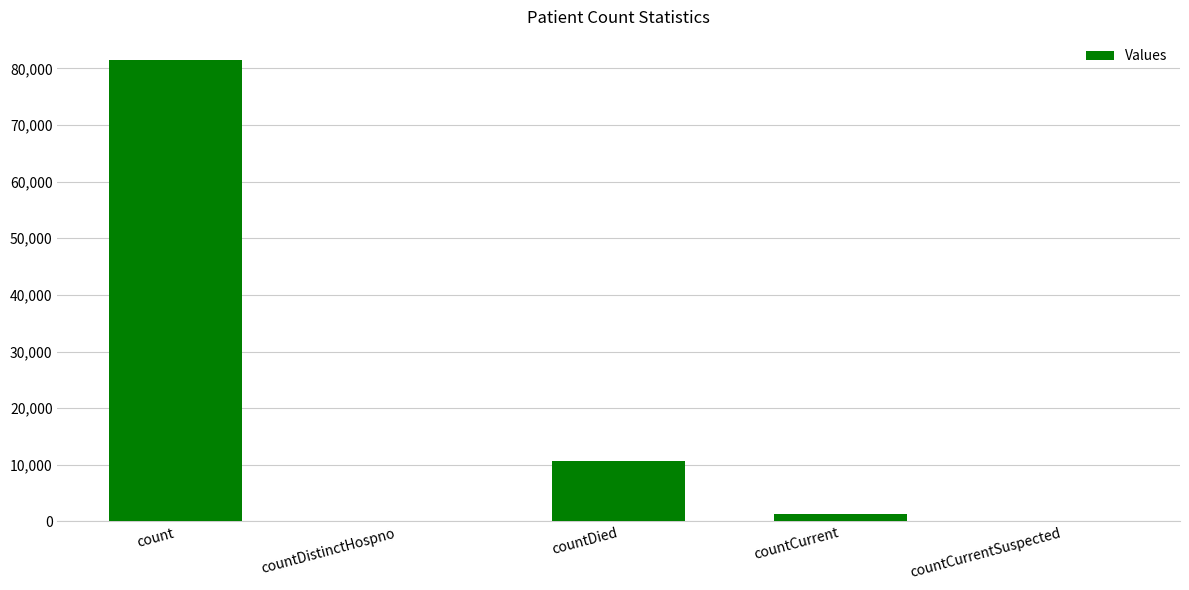

The chart shows a value of 0 at countDistinctHospno. True or false?

True